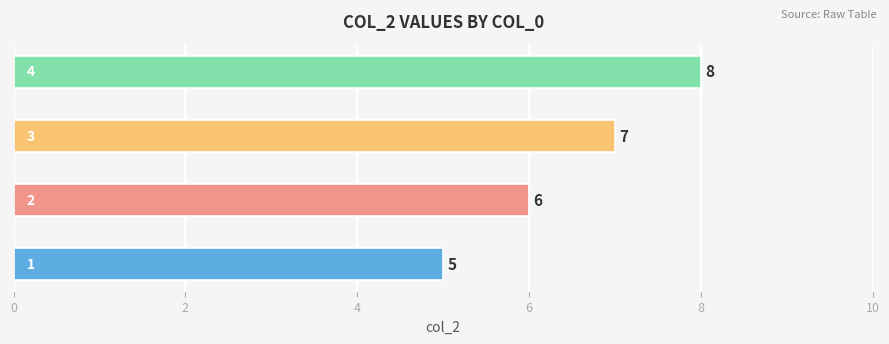

Count the values in the range 6 to 8.

3